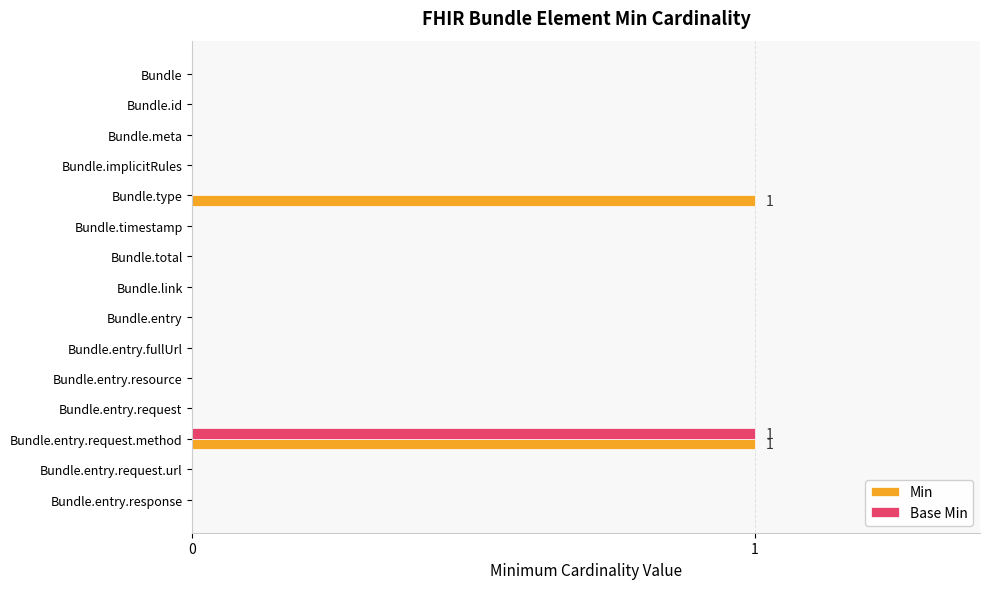

Count the Base Min values in the range 0 to 1.

15